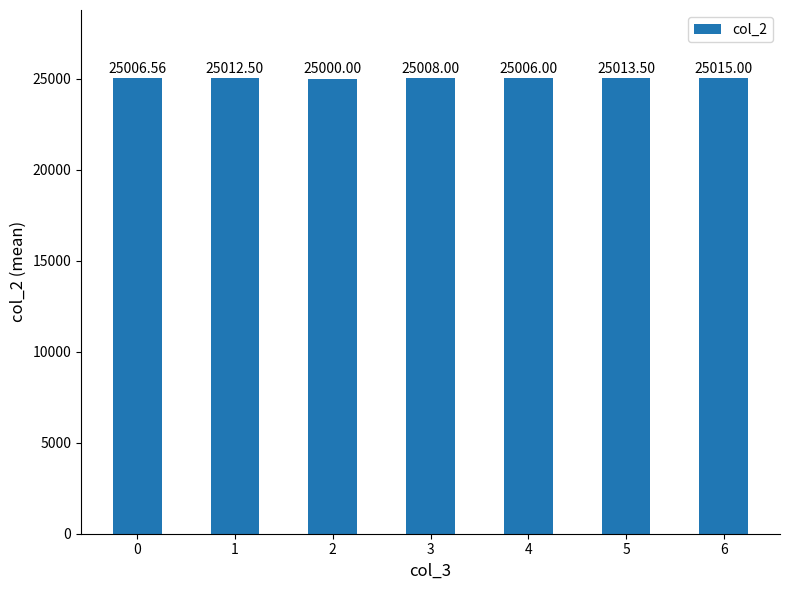

Reading left to right, what are all the values shown in this chart?

0=25006.6	1=25012.5	2=25000.0	3=25008.0	4=25006.0	5=25013.5	6=25015.0